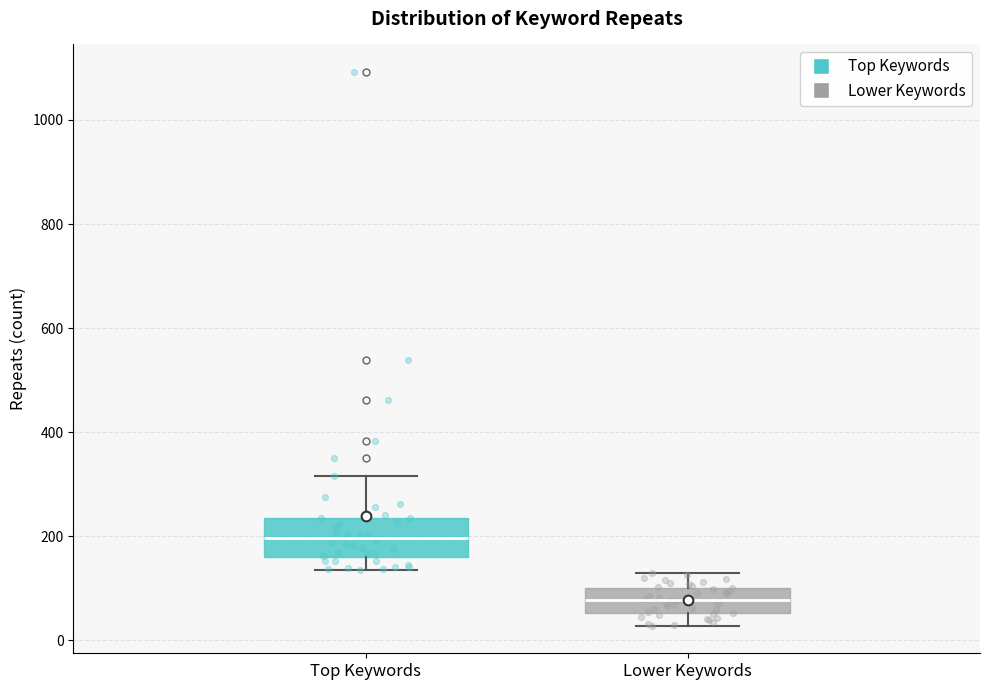

Comparing the boxes themselves (not the whiskers), which one is the tallest?

Top Keywords